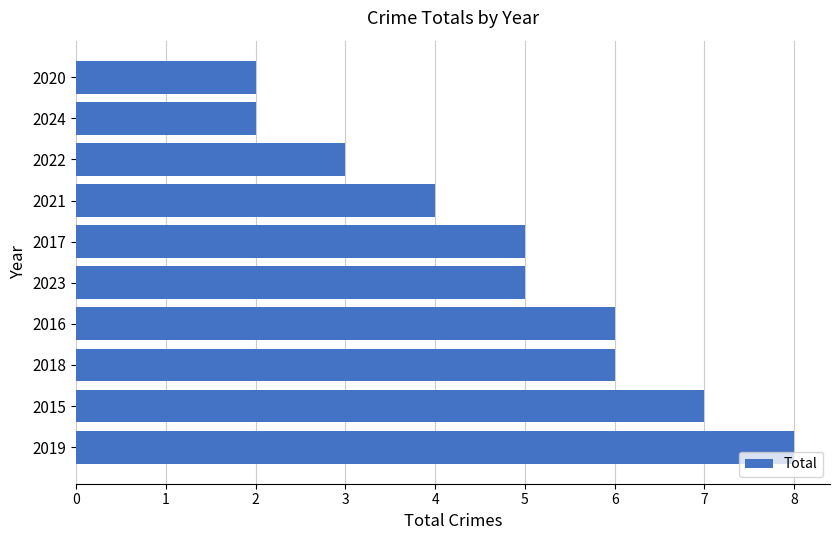

Between 2021 and 2015, which is larger?

2015